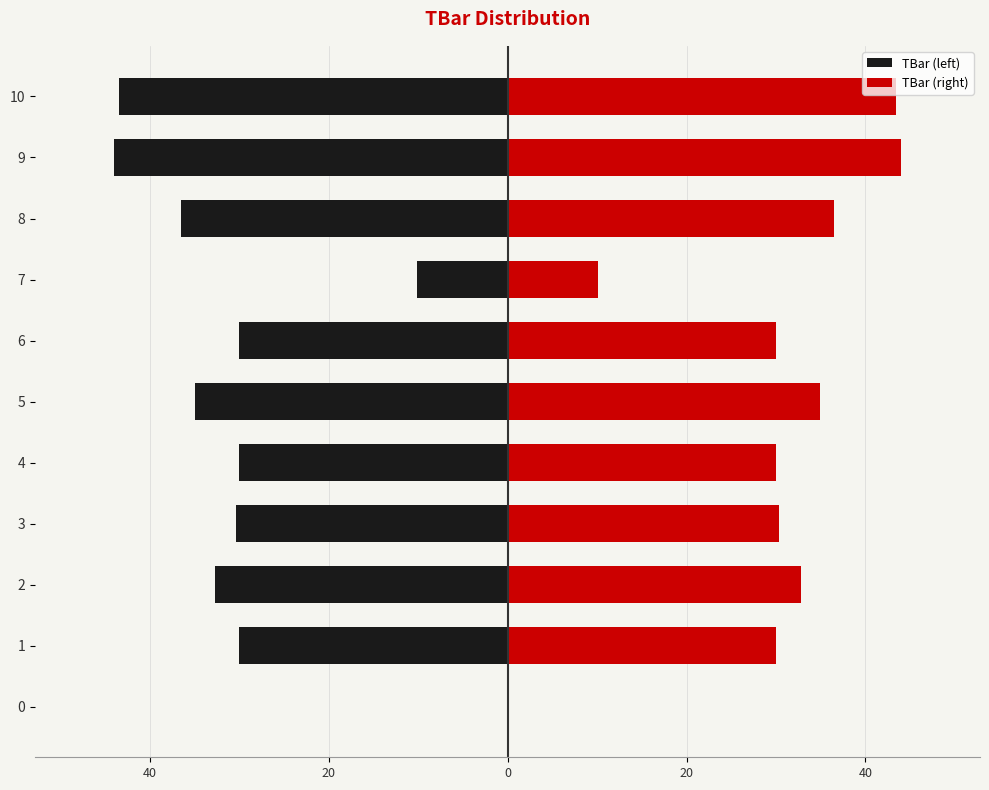

How many positive values does the TBar (right) series have?

10